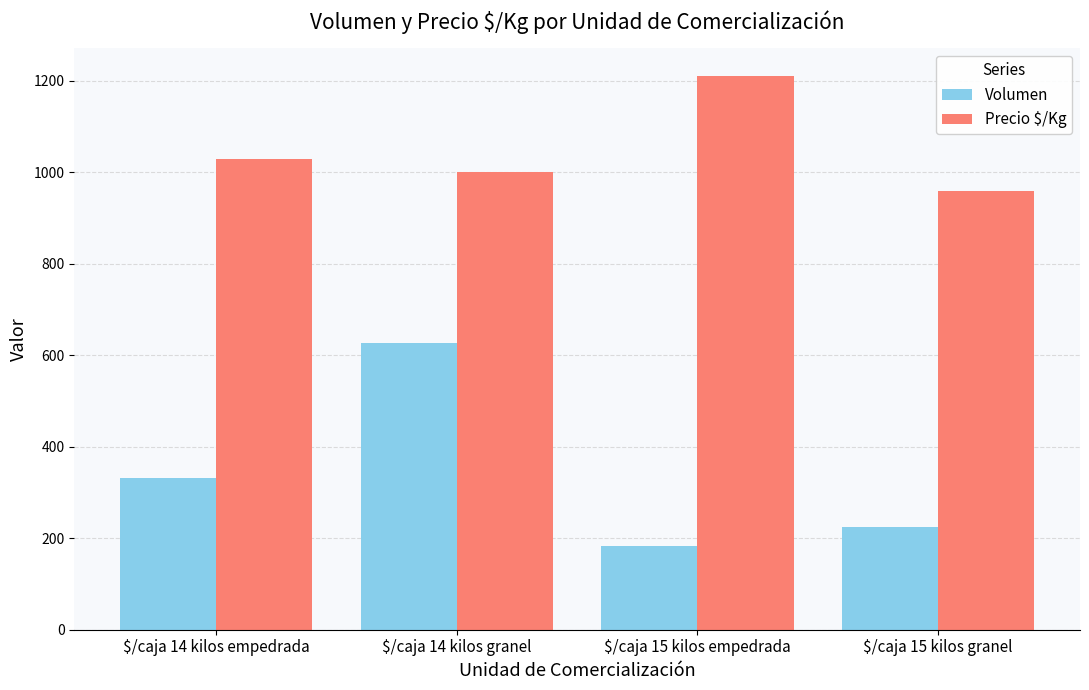

At which label does Precio $/Kg reach its peak?

$/caja 15 kilos empedrada